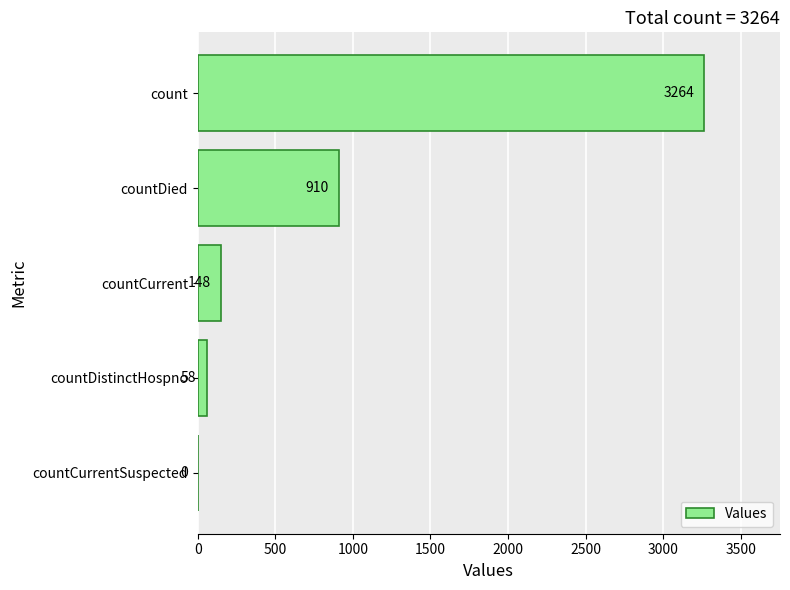

Reading bottom to top, transcribe all the data shown in this chart.

countCurrentSuspected=0	countDistinctHospno=58	countCurrent=148	countDied=910	count=3264